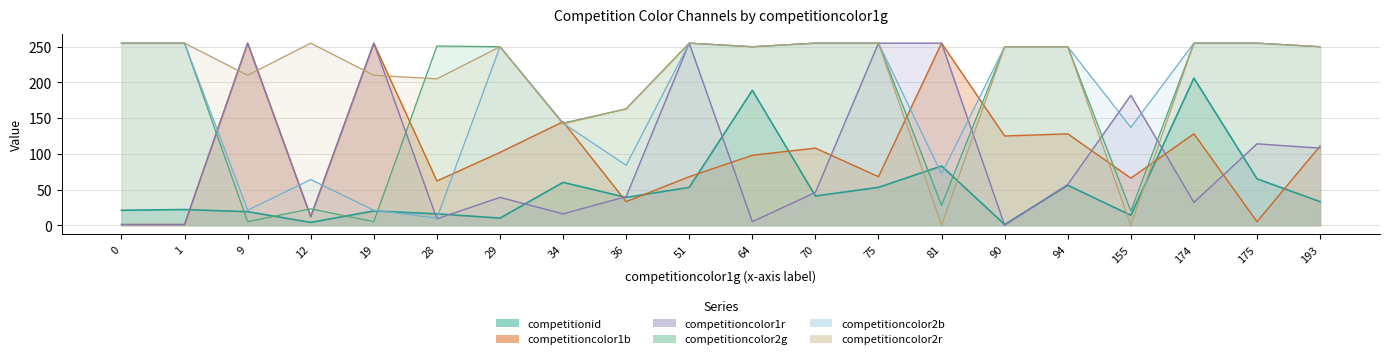

True or false: competitioncolor2r has more than 2 interior local peaks.

True